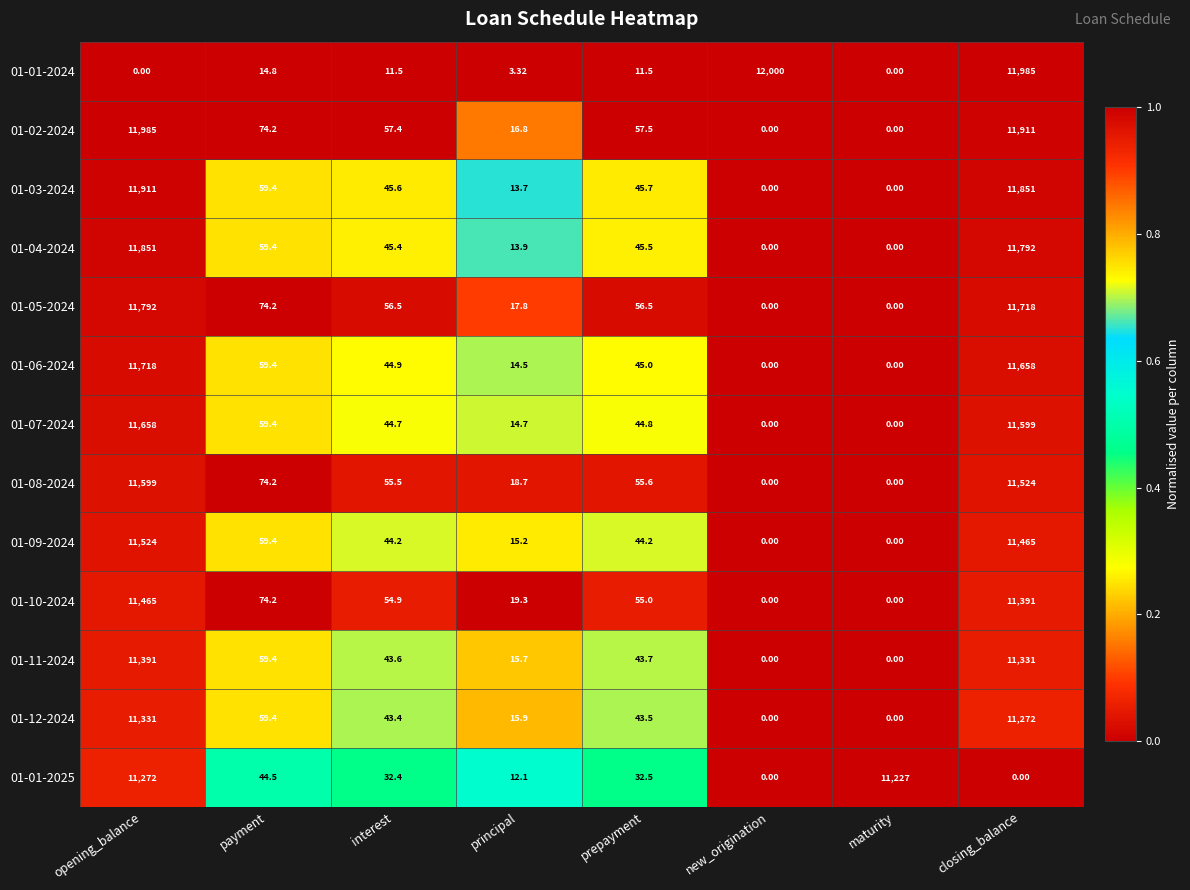

What is the total value across all series at principal?

191.6